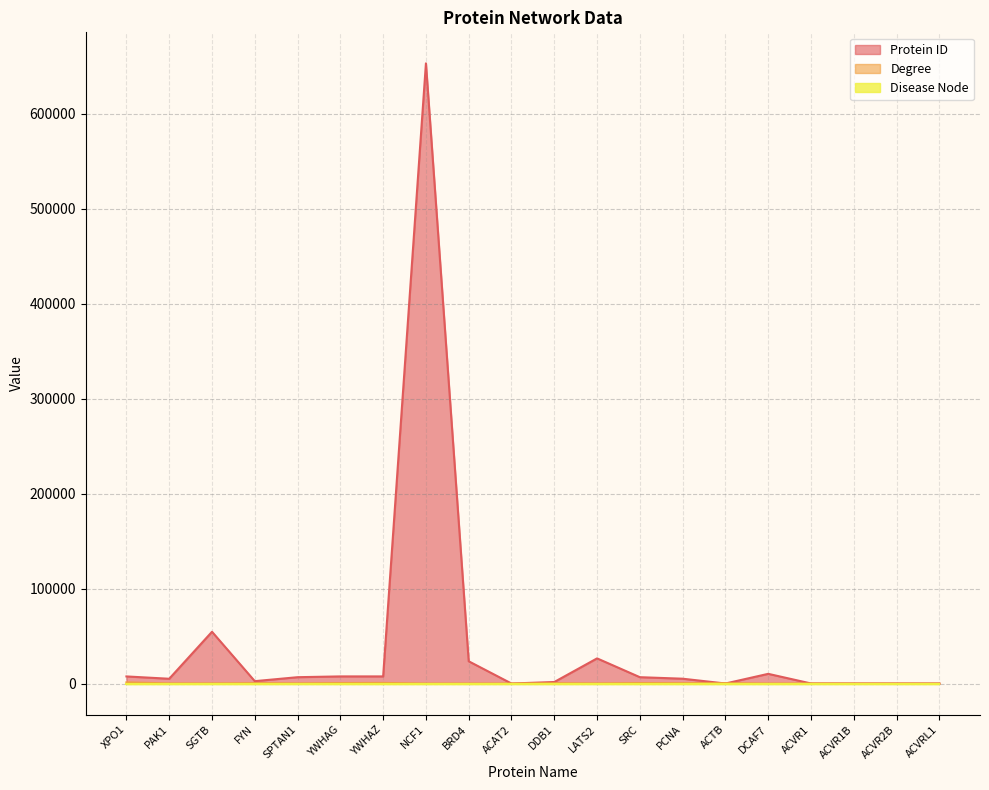

True or false: Degree and Protein ID cross at least once.

True